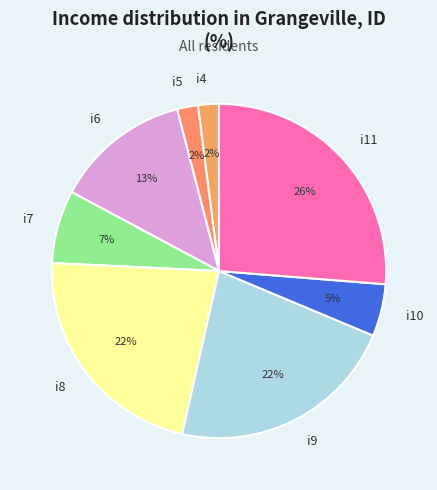

Is it true that i9 is 22% of the pie?

True